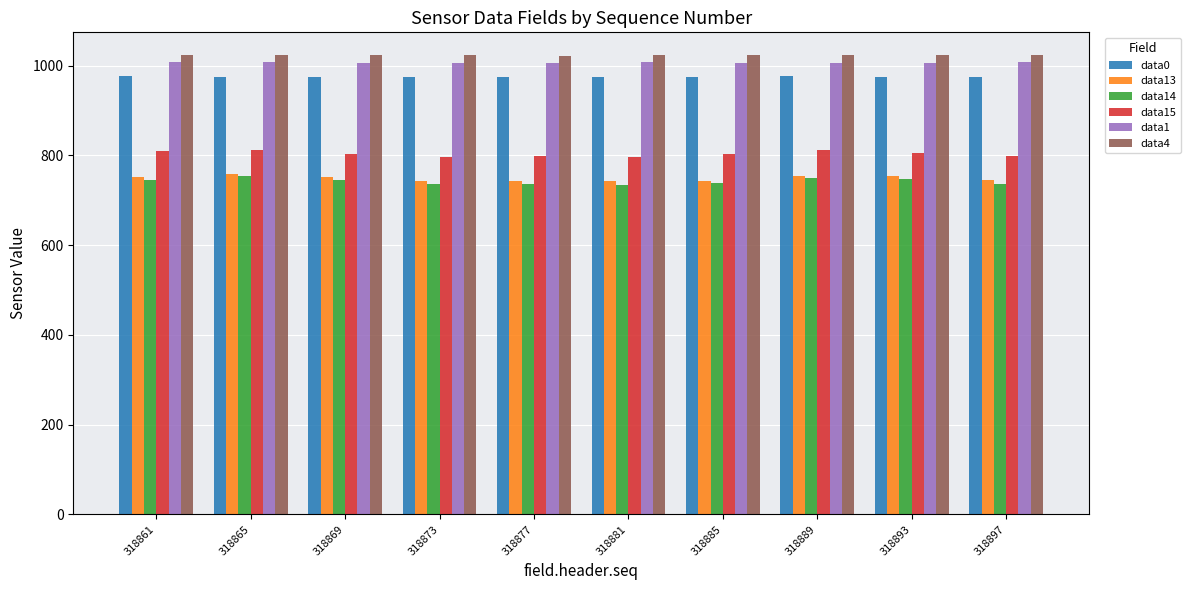

What is the total value across all series at 318873?

5282